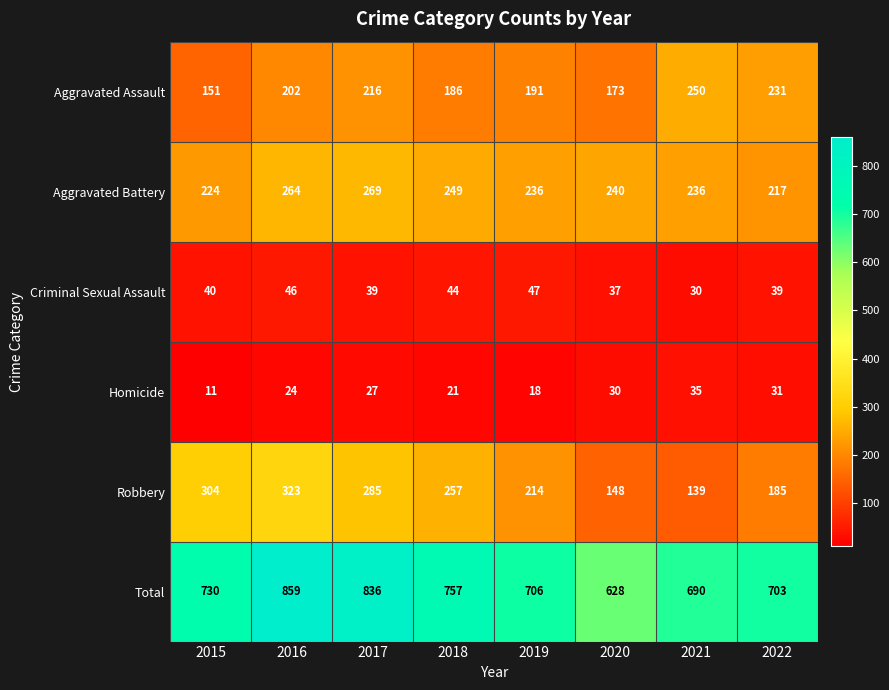

What is the sum of all Total values?

5909